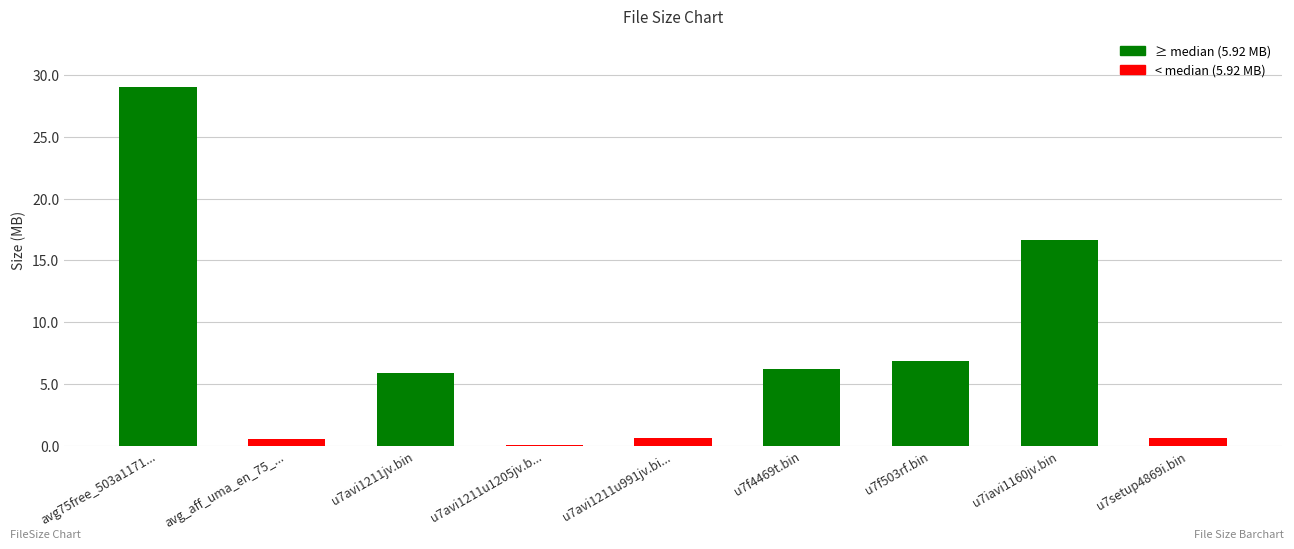

The chart shows a value of 0.1 at u7avi1211u1205jv.b.... True or false?

True